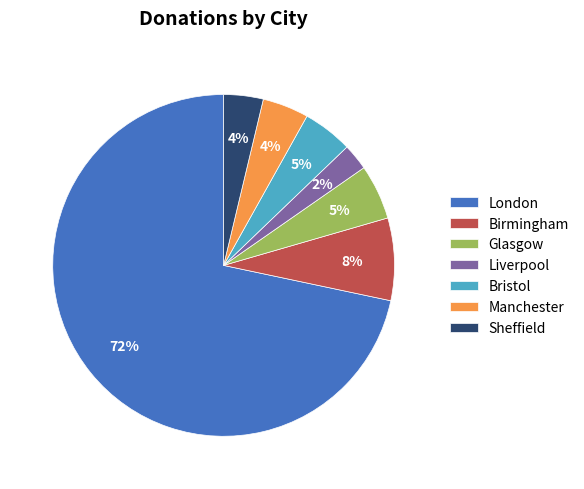

Does London account for over 50% of the chart?

Yes